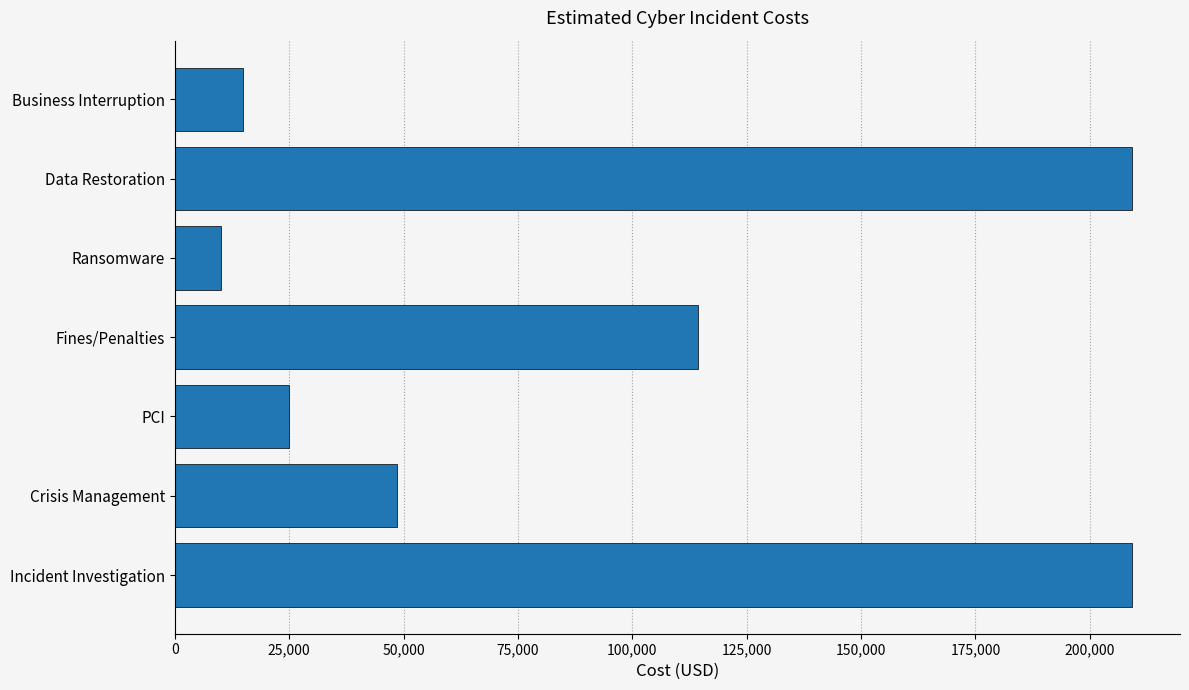

What is the ratio of the value at Incident Investigation to the value at Ransomware?

20.9